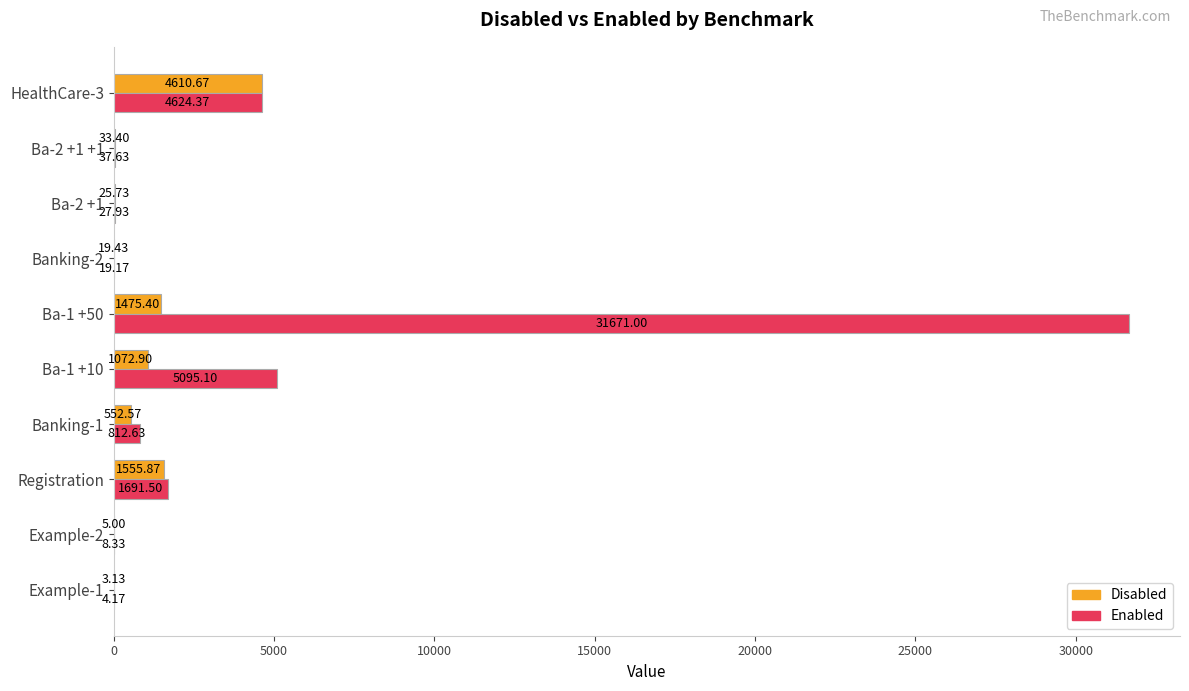

Which series has the largest range (max minus min)?

Enabled